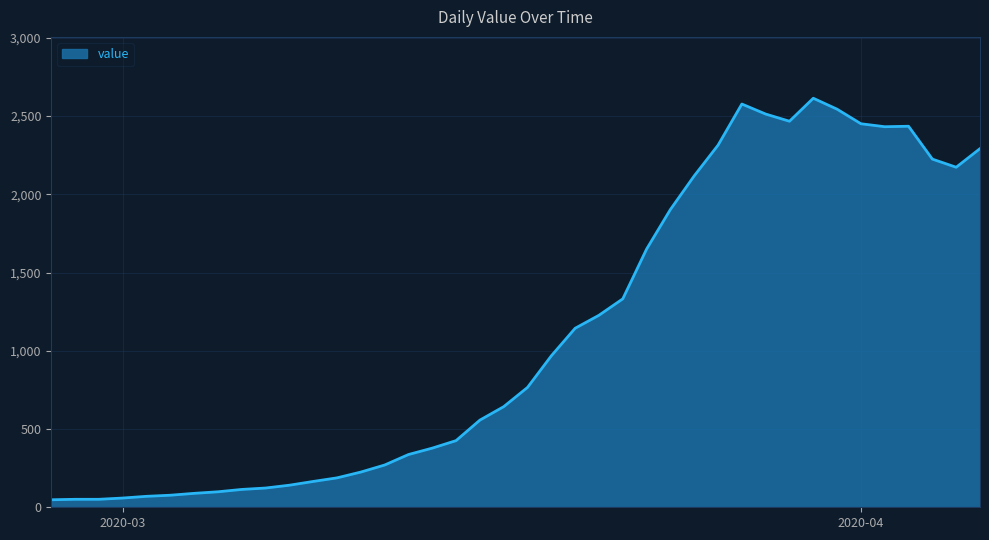

How many values are below 766?

20